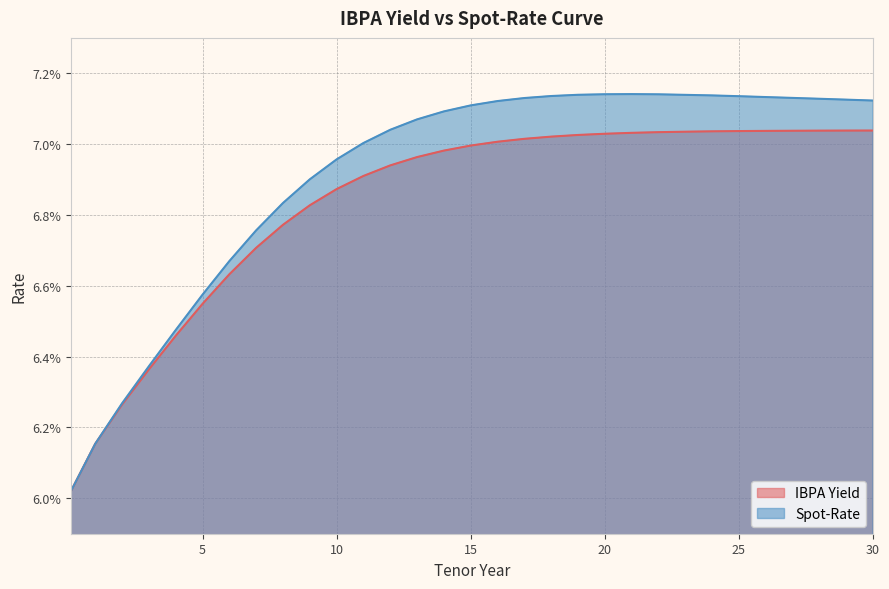

Which has a higher value, 10 or 6?

10